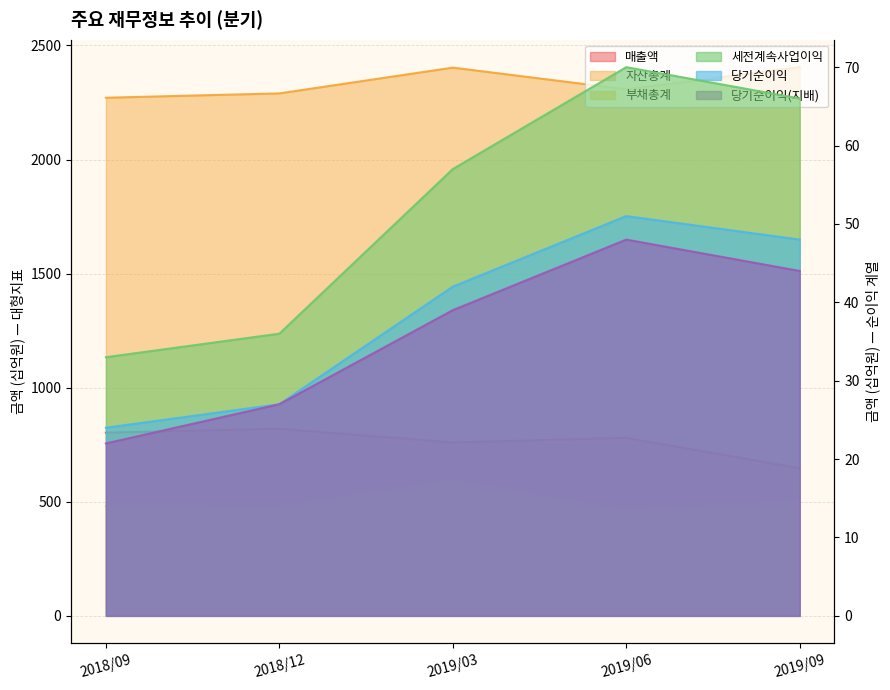

At how many categories does at least one series exceed 185?

5